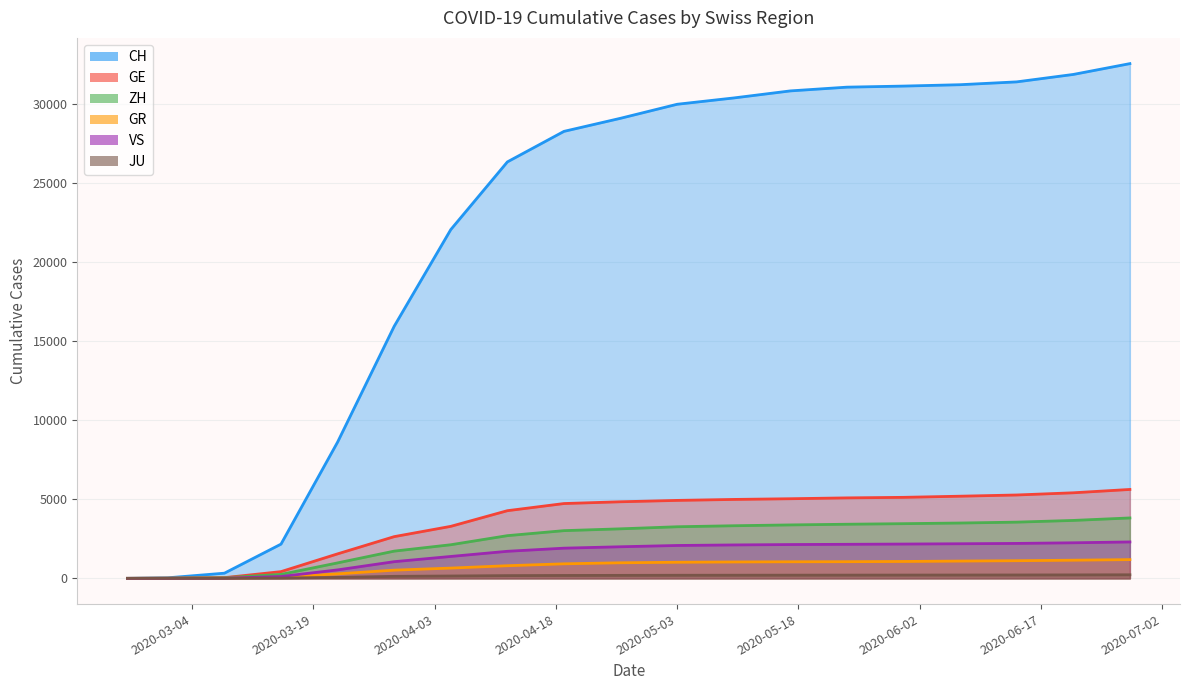

At how many categories does at least one series exceed 23331?

12